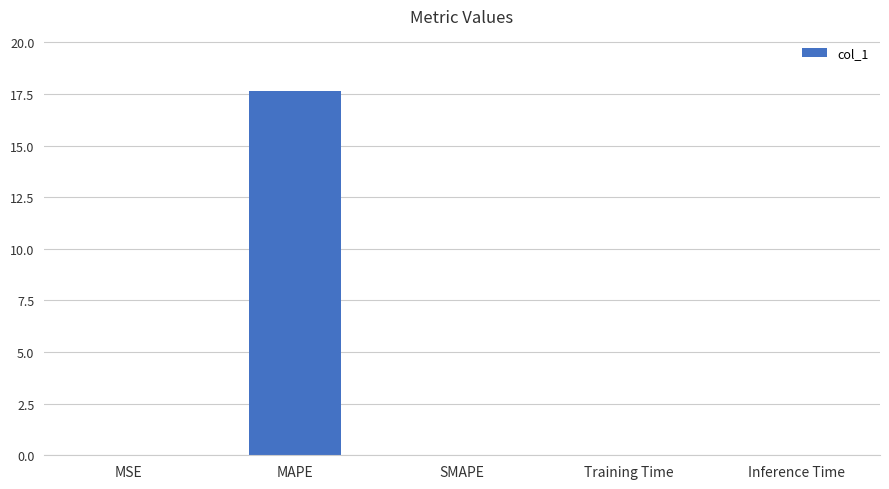

True or false: the data shows 17.7 at MAPE.

True